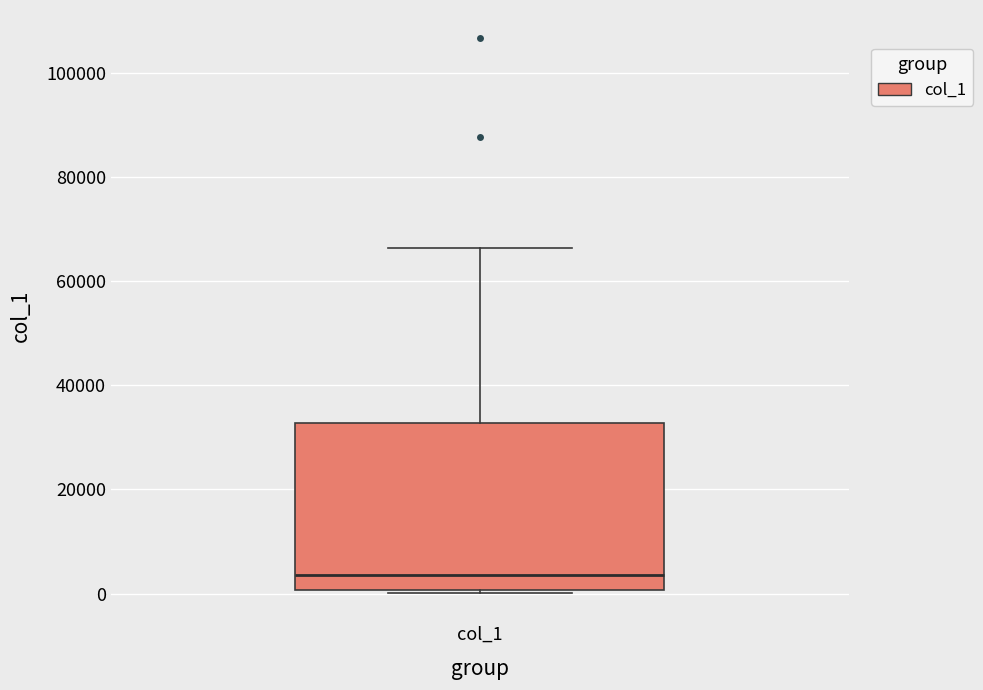

Transcribe this box plot: give where the median line is, the range the box spans, and where the two whiskers end, as read against the y-axis. The values are not printed on the chart, so give them approximately, as read against the axis.

median 4000, box 0 to 32000, whiskers 0 (just below the box's lower edge) to 66000